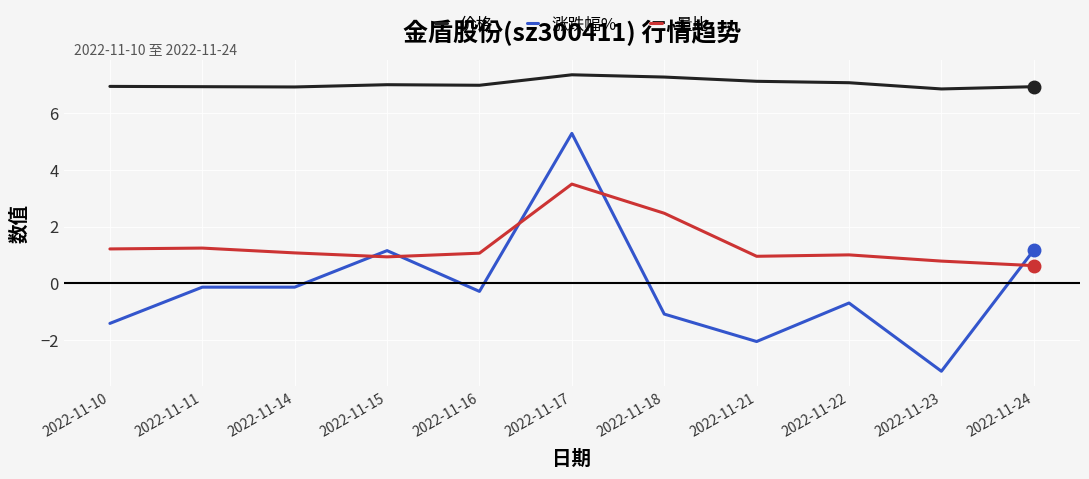

List the series in order of their peak value, lowest first.

量比, 涨跌幅%, 价格